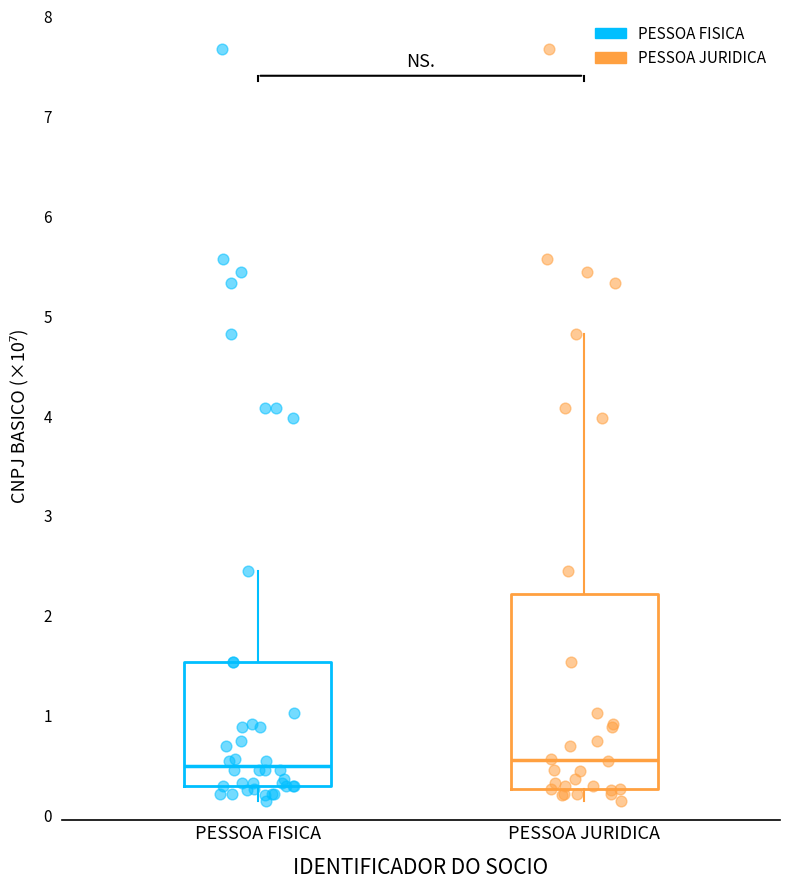

Comparing the boxes themselves (not the whiskers), which one is the tallest?

PESSOA JURIDICA